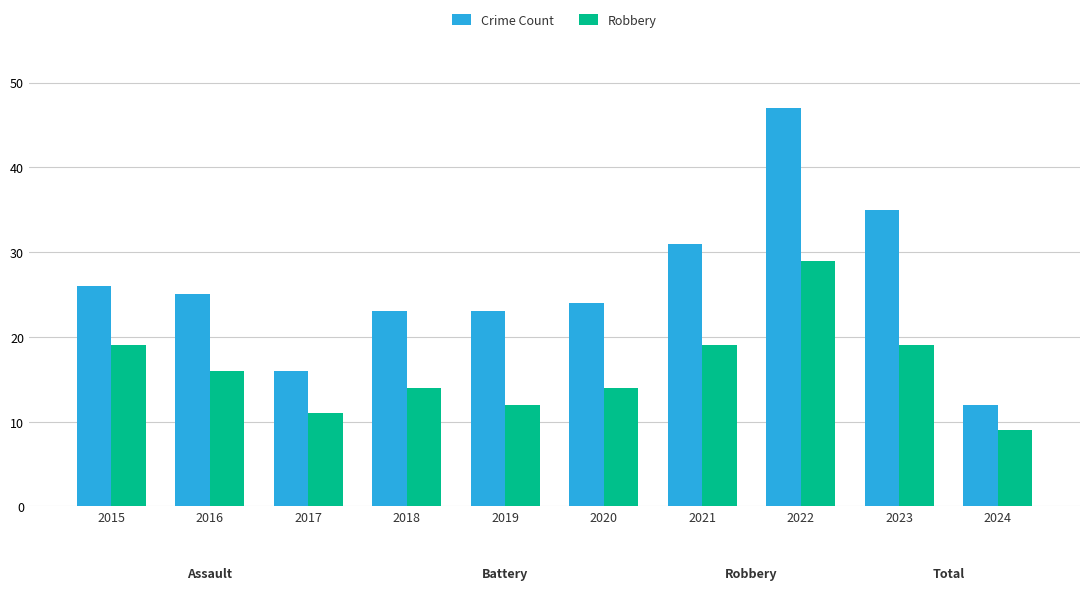

Reading left to right, what are all the values shown in this chart?

Crime Count: 26	25	16	23	23	24	31	47	35	12
Robbery: 19	16	11	14	12	14	19	29	19	9